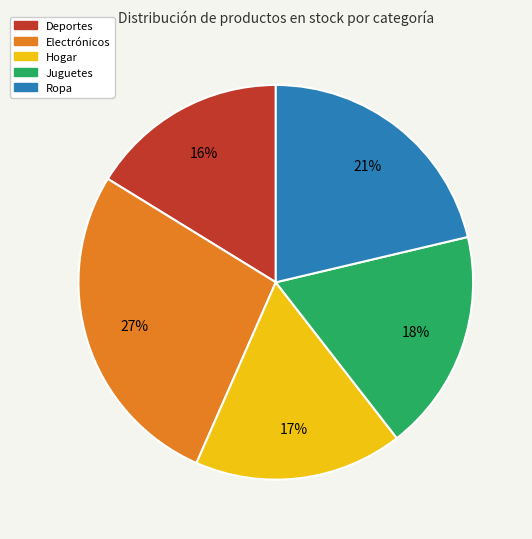

Which has a higher value, Hogar or Juguetes?

Juguetes